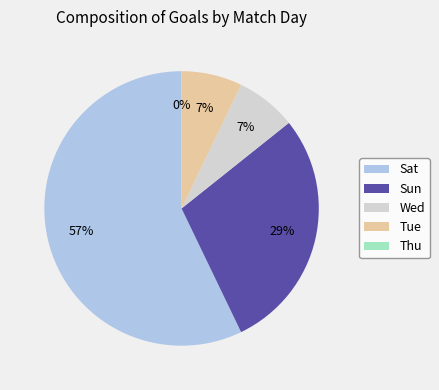

Which category has the biggest portion of the pie?

Sat